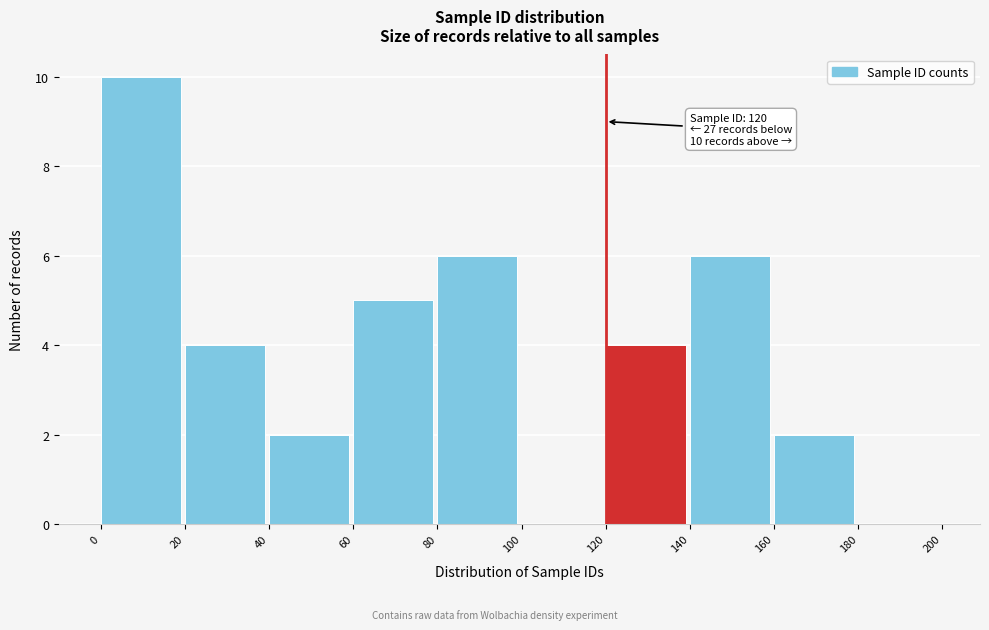

Which range on the x-axis has the tallest bar?

0 to 20